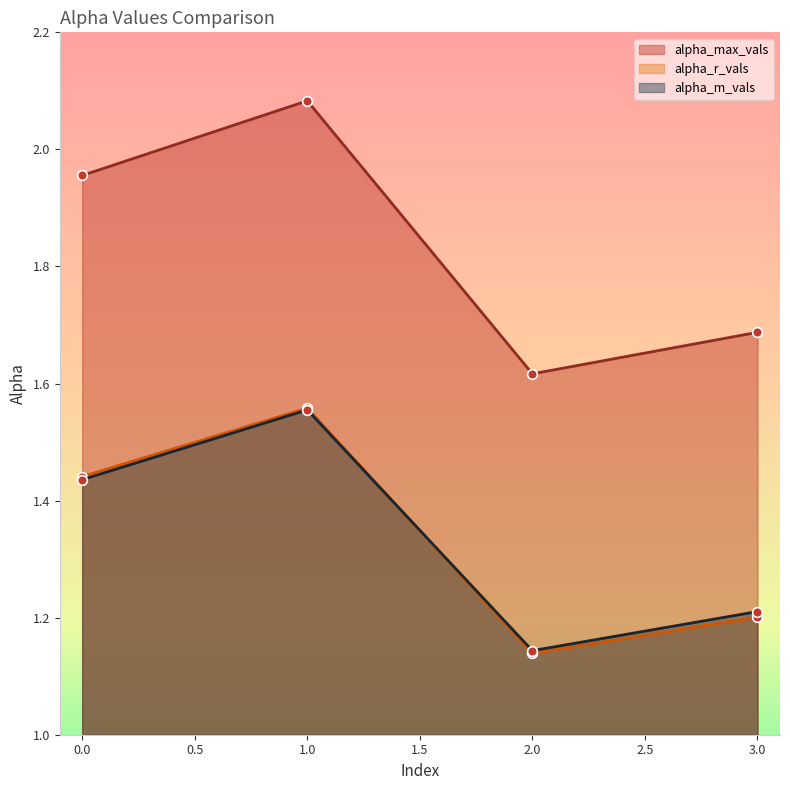

What is the highest value of the alpha_m_vals series?

1.6